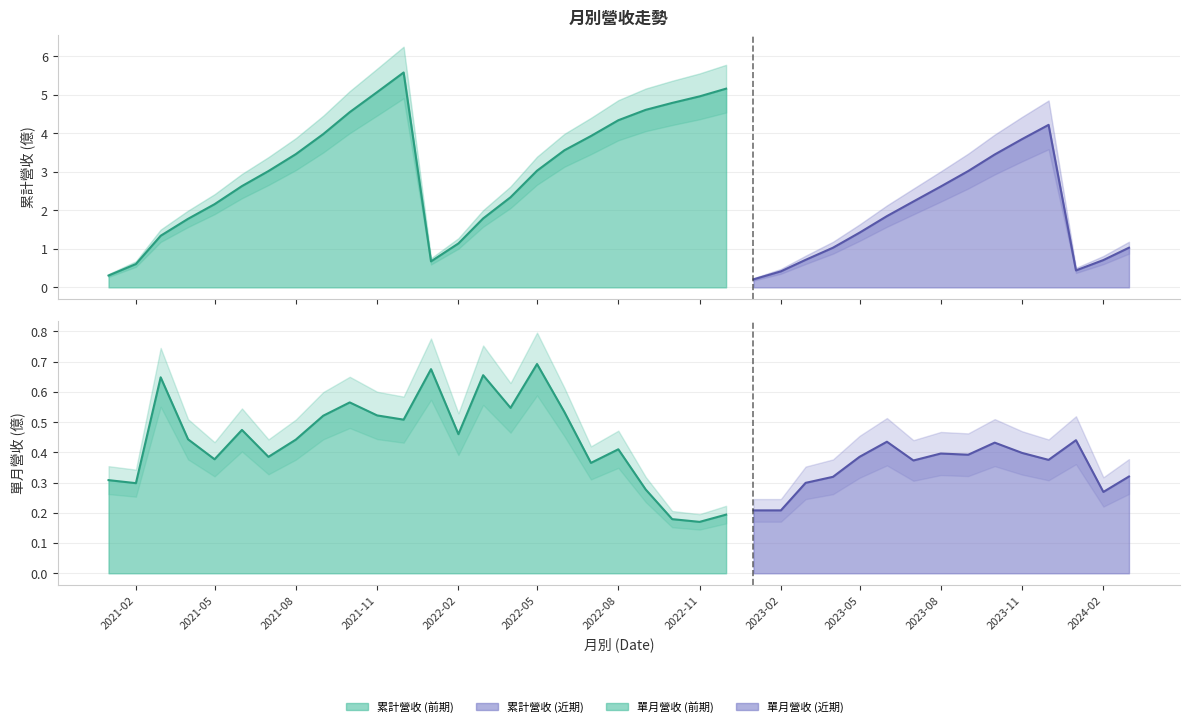

What is the difference between the 單月營收(億) values at 2024-02 and 2023-06?

0.2